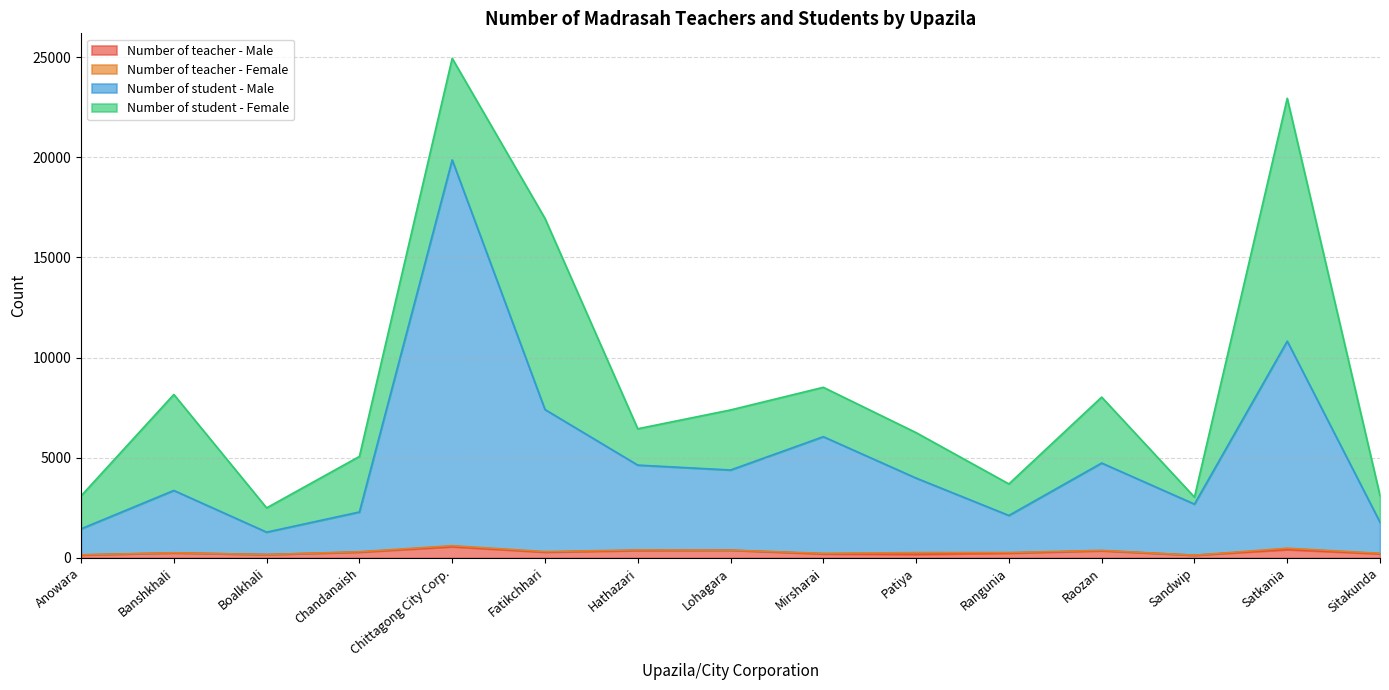

Is it true that Number of student - Male equals 2682 at Sandwip?

True